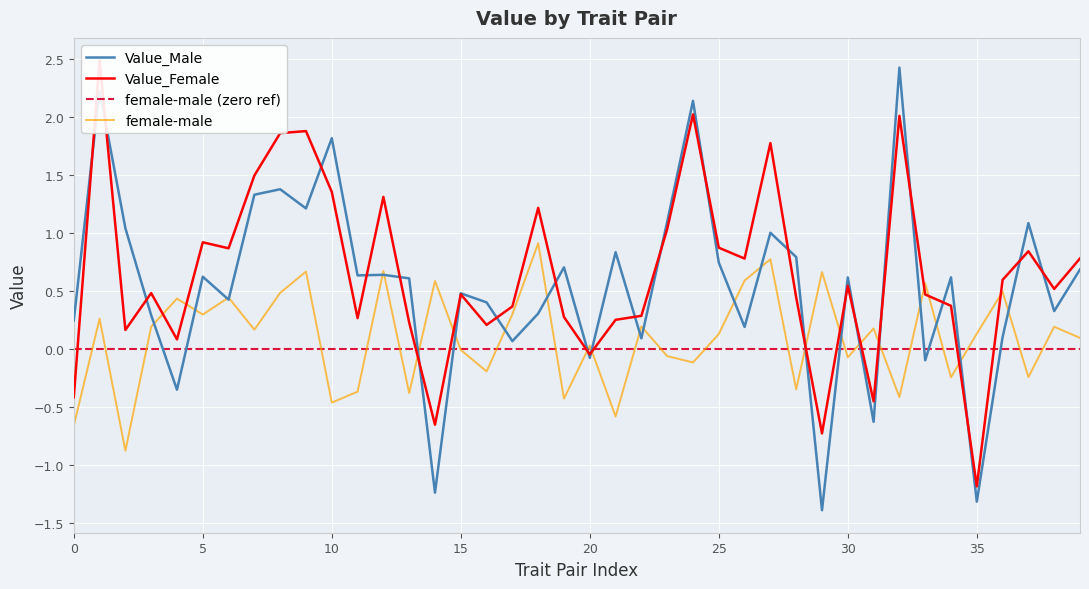

The female-male series shows 0.3 at 5. True or false?

True